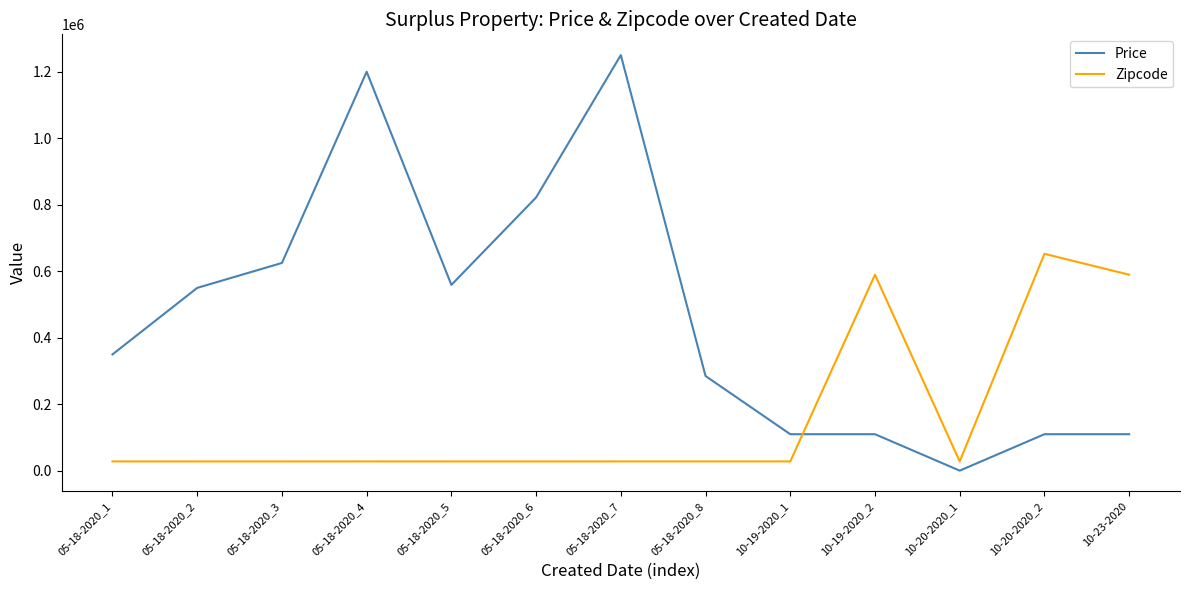

What is the sum of all Price values?

6081456